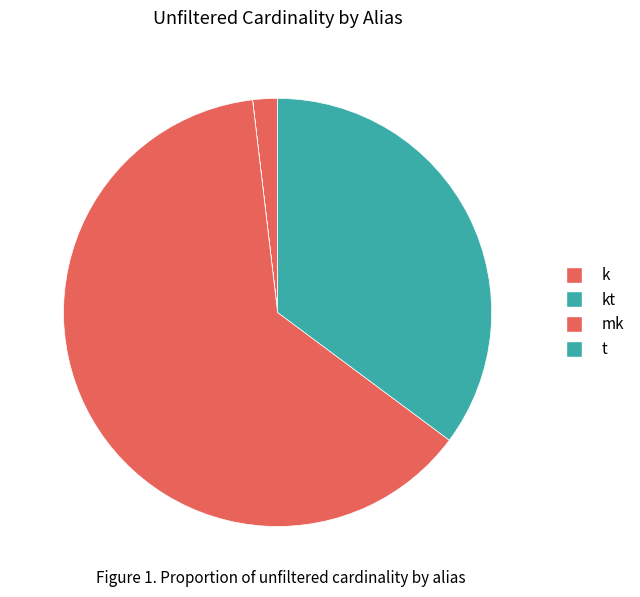

Which category has the smallest portion of the pie?

kt